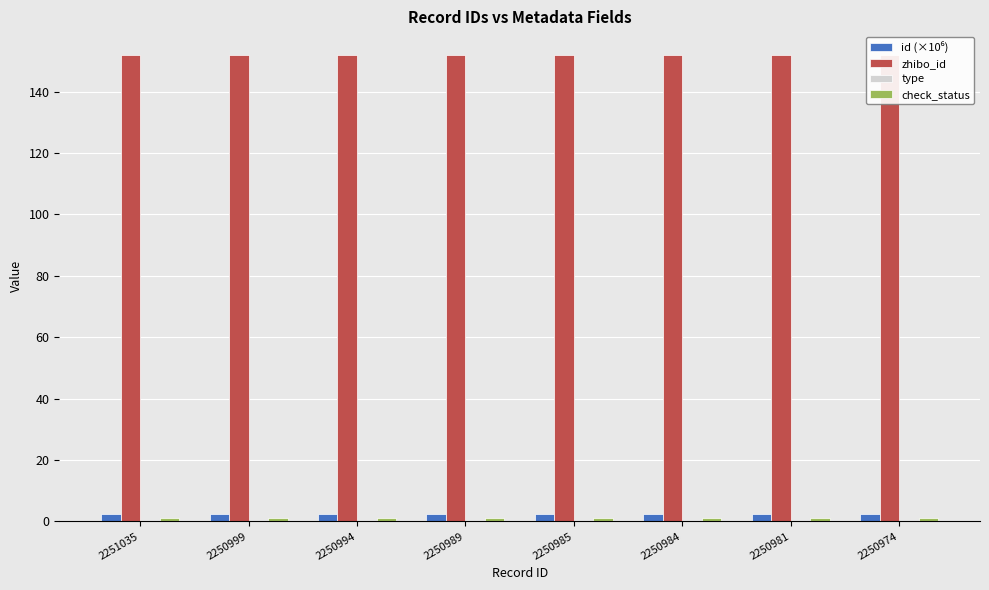

What is the sum of all zhibo_id values?

1216.0